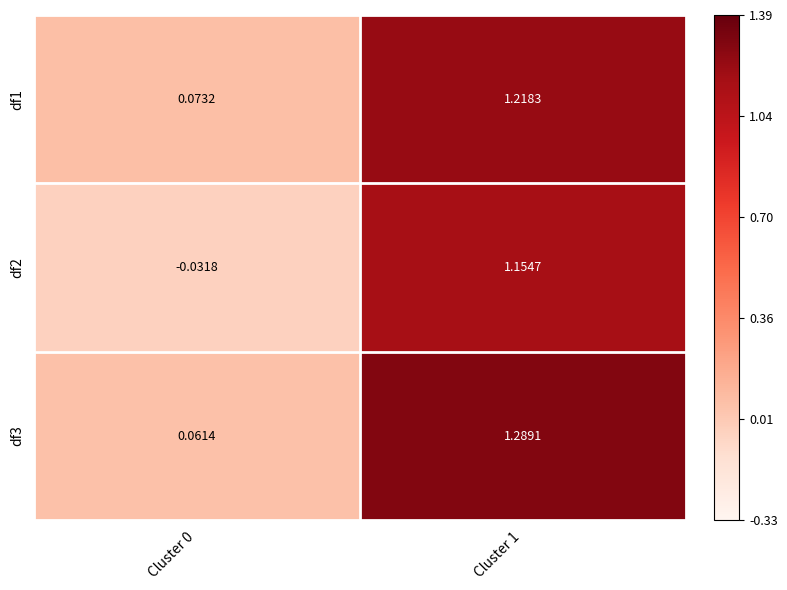

Which series changed the most between Cluster 0 and Cluster 1?

df3